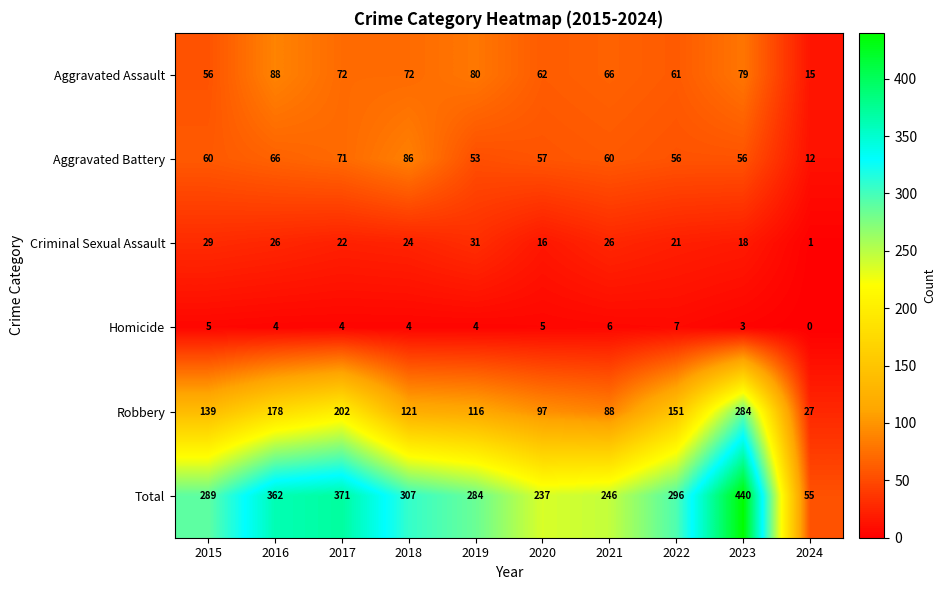

What is the difference between the highest and lowest values at 2015?

284